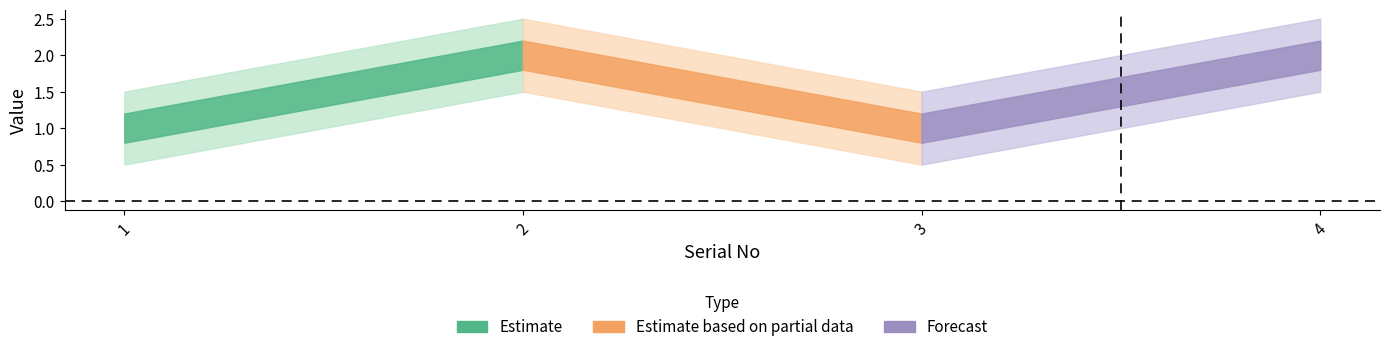

List the labels in order of value, smallest first.

1, 3, 2, 4